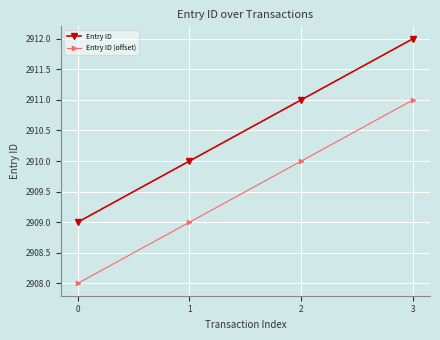

How many lines are shown in the chart?

2